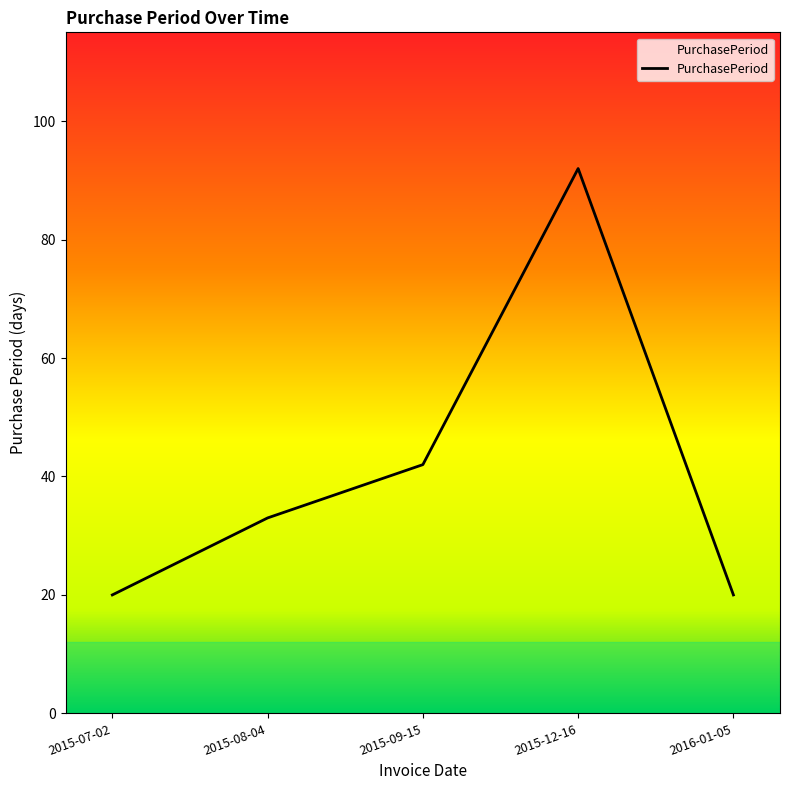

Between 2015-07-02 and 2015-09-15, which is larger?

2015-09-15